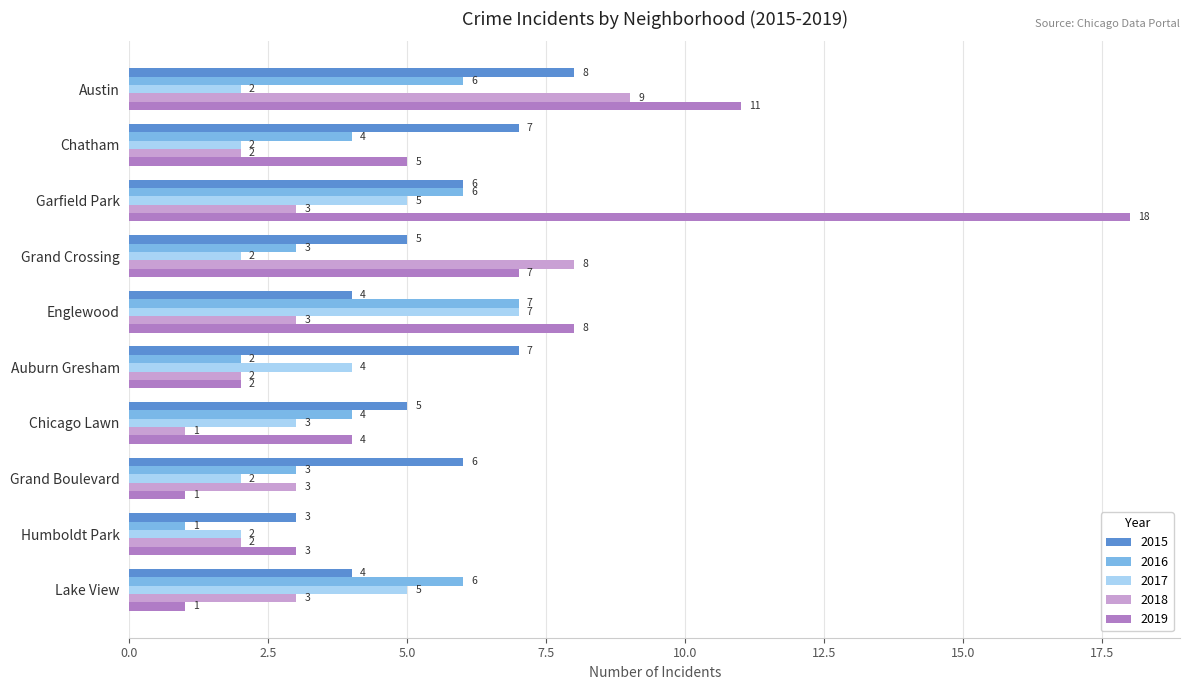

What is the minimum value for 2015?

3